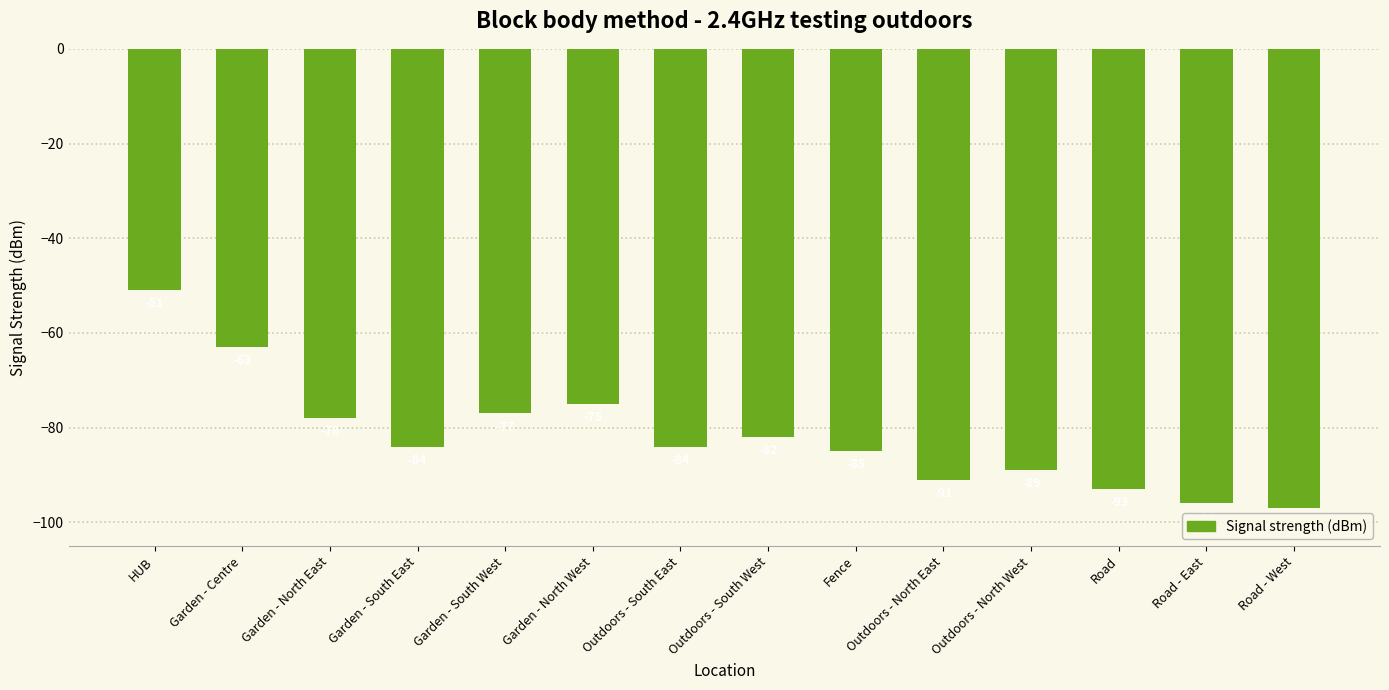

What is the value of the 9th bar from the left?

-85